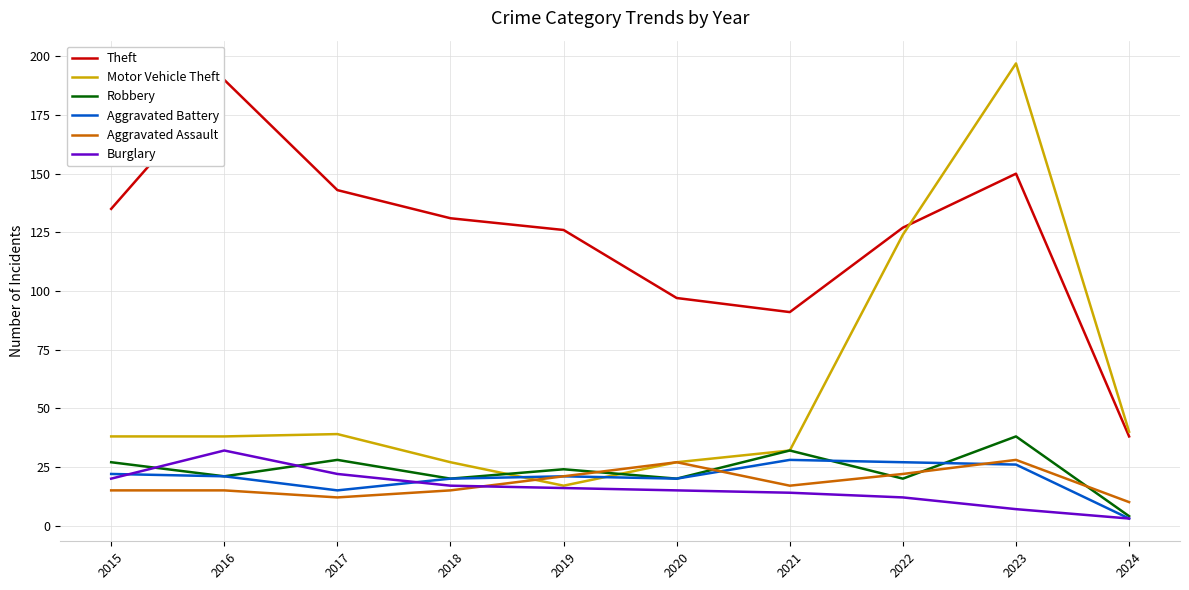

Is the value of Aggravated Assault at 2019 greater than the value of Theft at 2021?

No